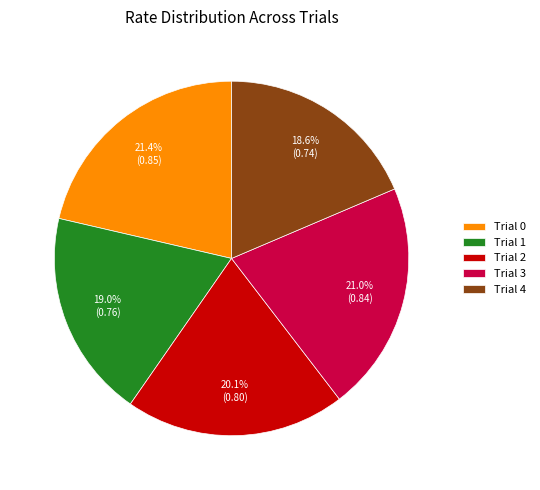

To the nearest percent, what portion does Trial 2 represent?

20%